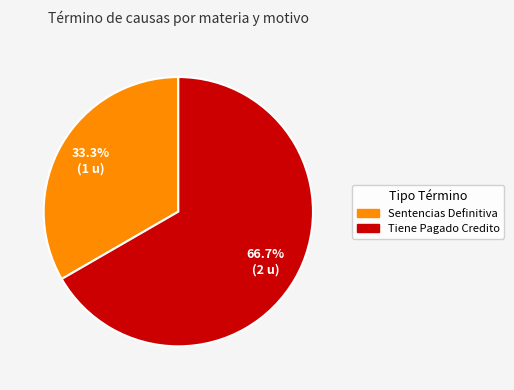

To the nearest percent, what percentage of the pie is Sentencias Definitiva?

33%